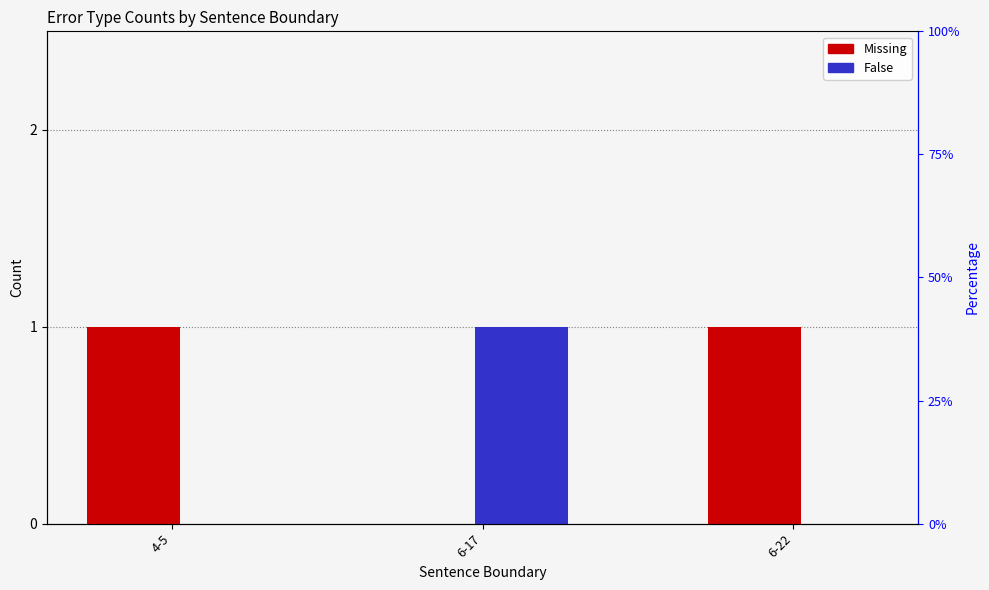

At which category does the chart reach its minimum across all series?

6-17